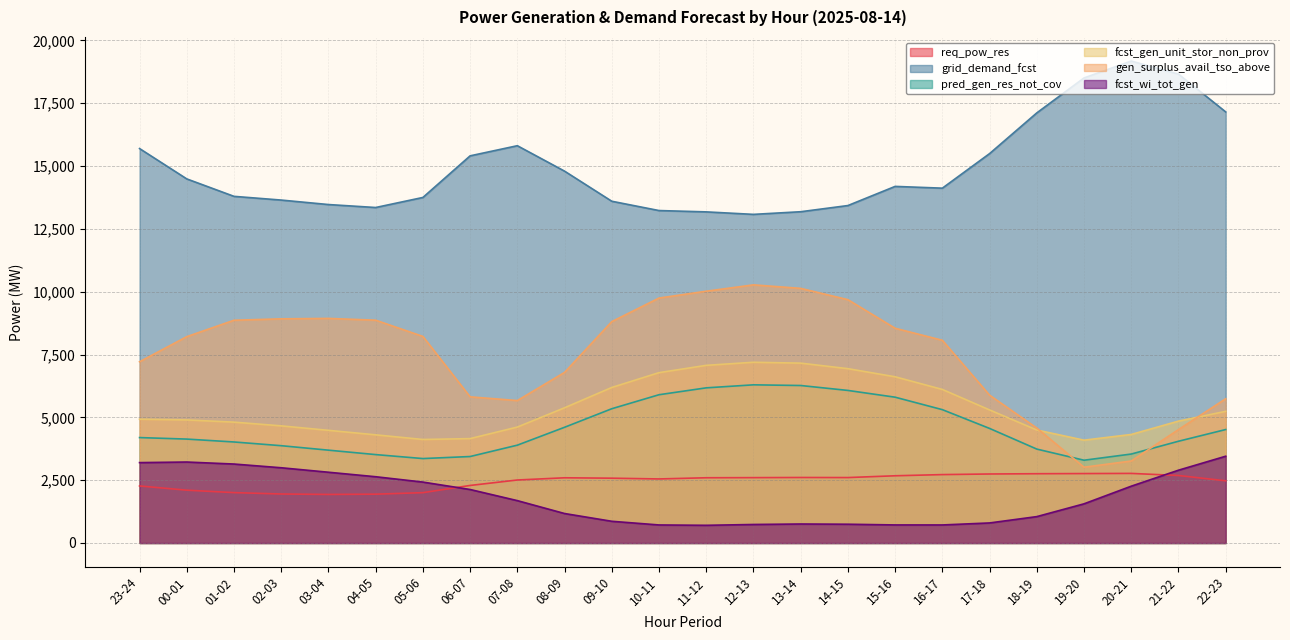

In grid_demand_fcst, how many points are lower than both neighbors (excluding endpoints)?

3